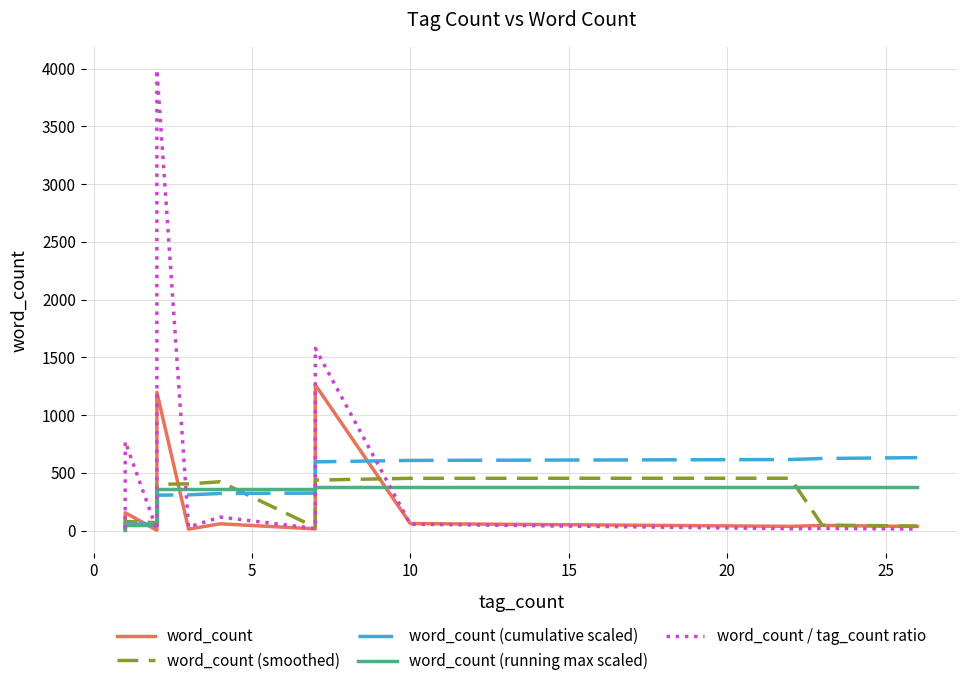

True or false: word_count (smoothed) has a value of 19.3 at 13.

False